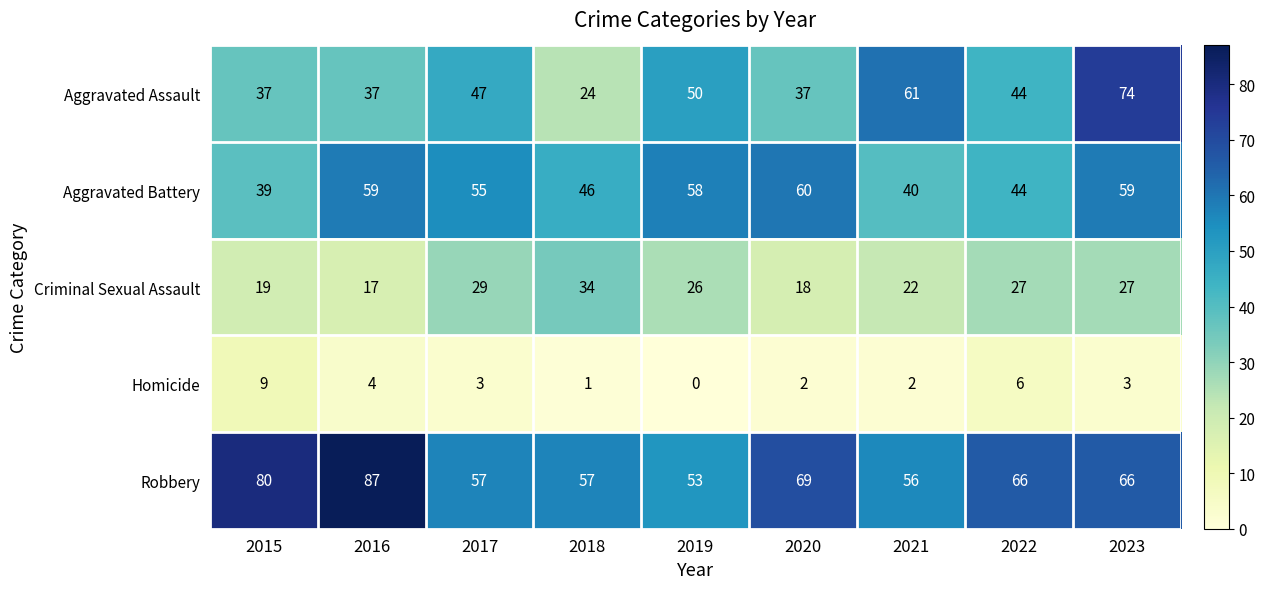

Where does the Homicide series first go above 3?

2015